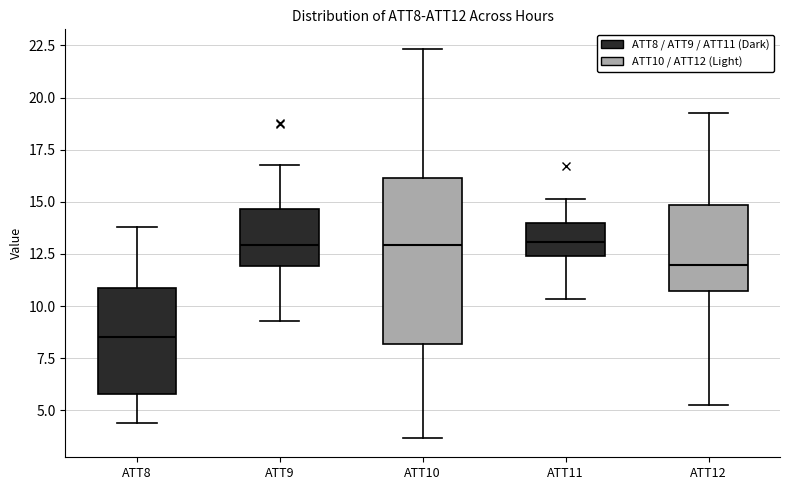

Reading left to right, read every box against the y-axis: the position of its median line, the range the box covers, and the ends of its whiskers. The values are not printed on the chart, so give them approximately, as read against the axis.

ATT8: median 8.5, box 6.0 to 11.0, whiskers 4.5 to 14.0
ATT9: median 13.0, box 12.0 to 14.5, whiskers 9.5 to 16.5
ATT10: median 13.0, box 8.0 to 16.0, whiskers 3.5 to 22.5
ATT11: median 13.0, box 12.5 to 14.0, whiskers 10.5 to 15.0
ATT12: median 12.0, box 10.5 to 15.0, whiskers 5.5 to 19.5